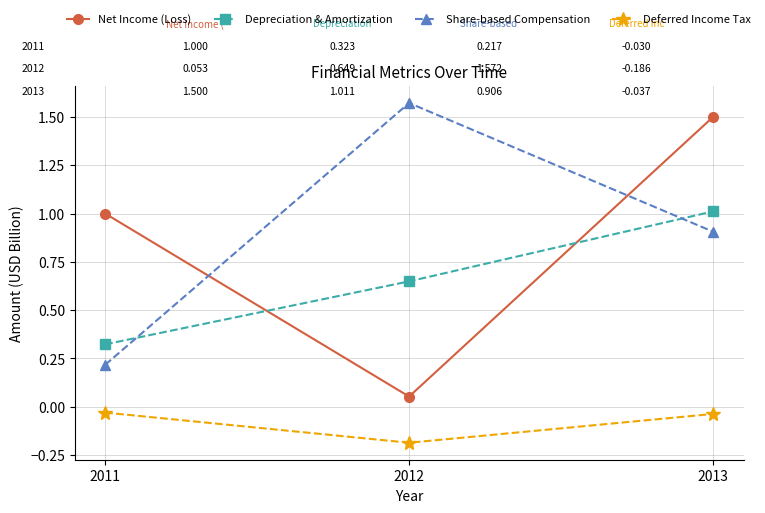

Between 2011 and 2012, which series saw the biggest shift?

Share-based Compensation